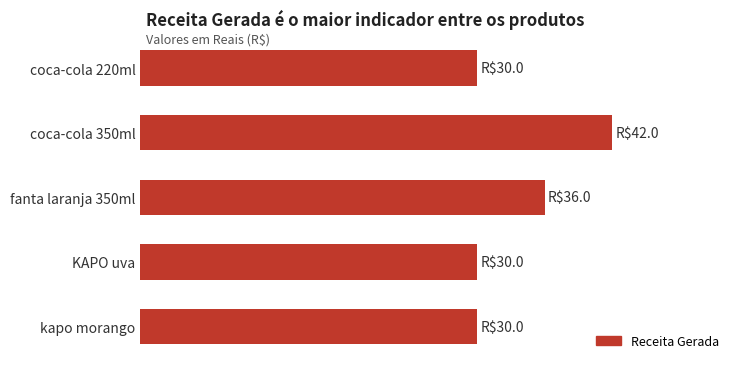

Does the chart contain any negative values?

No